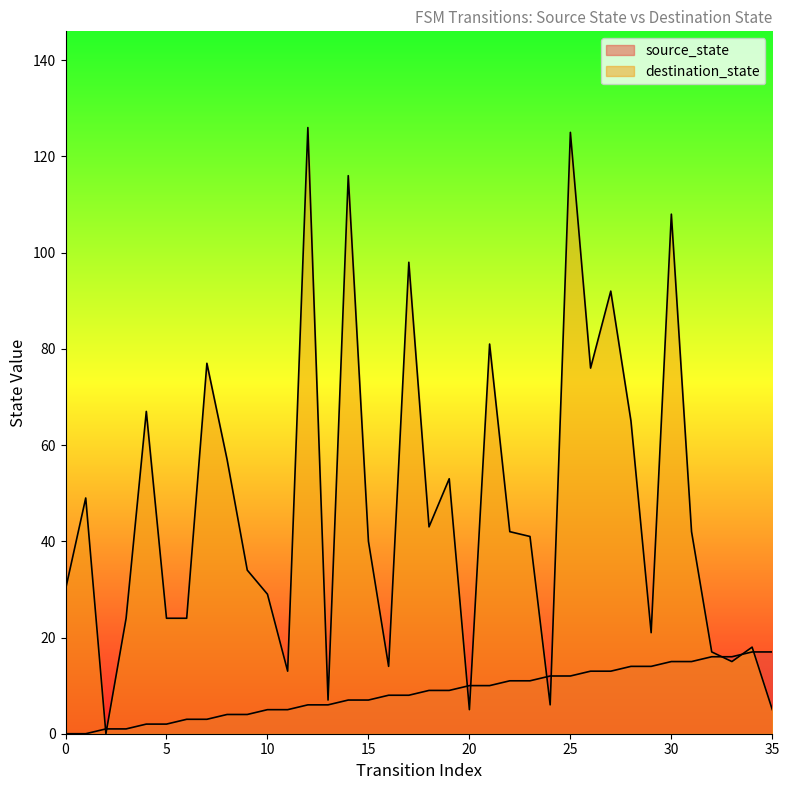

At 35, list the series in order from smallest to largest.

destination_state, source_state